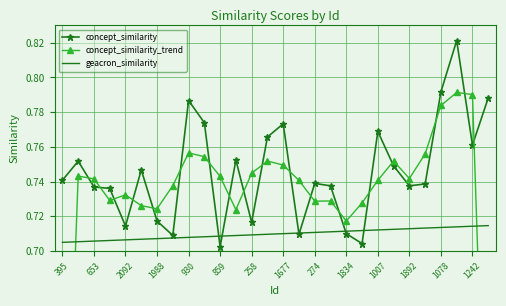

How many lines are shown in the chart?

3